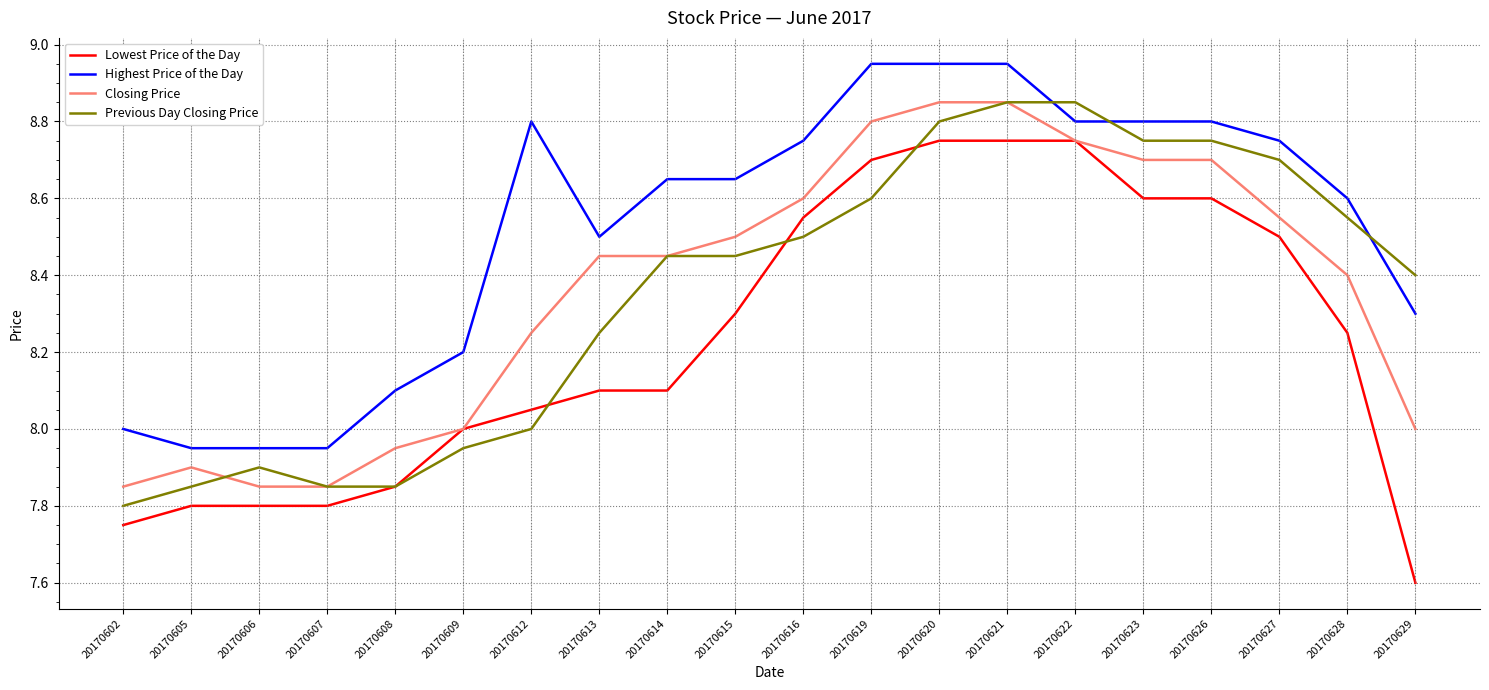

At which category does the chart reach its minimum across all series?

20170629